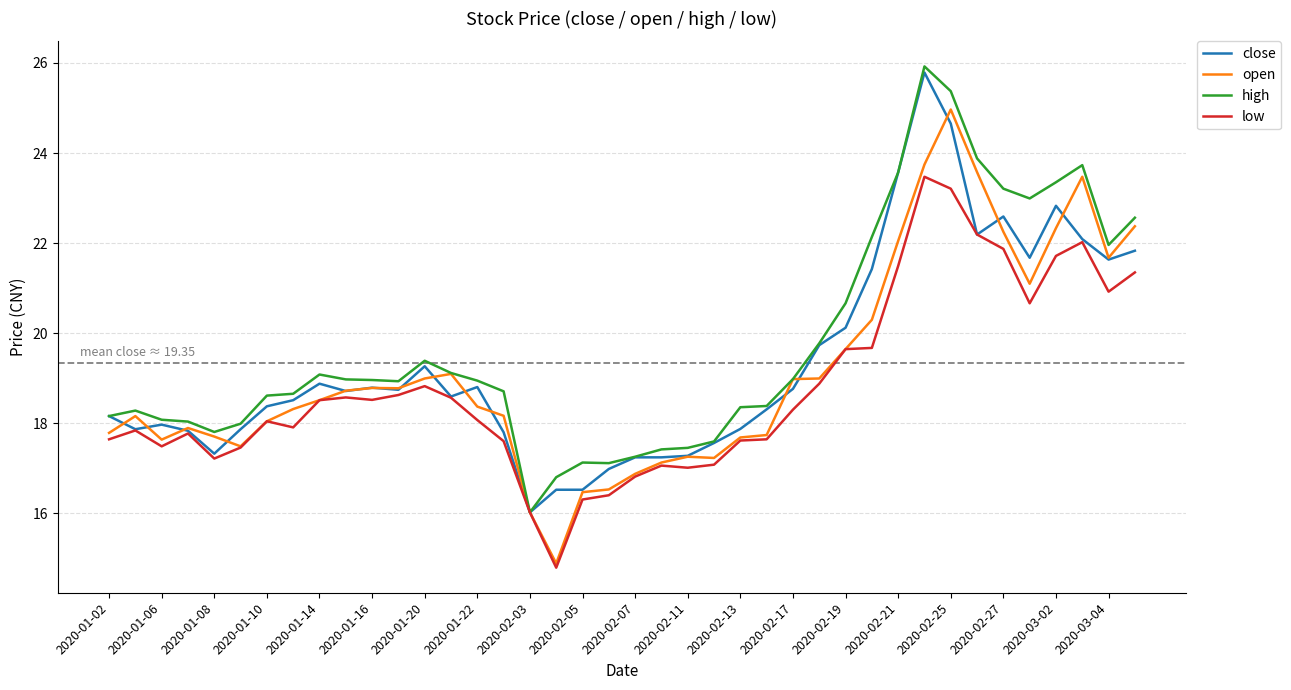

What is the smallest value displayed?

14.8